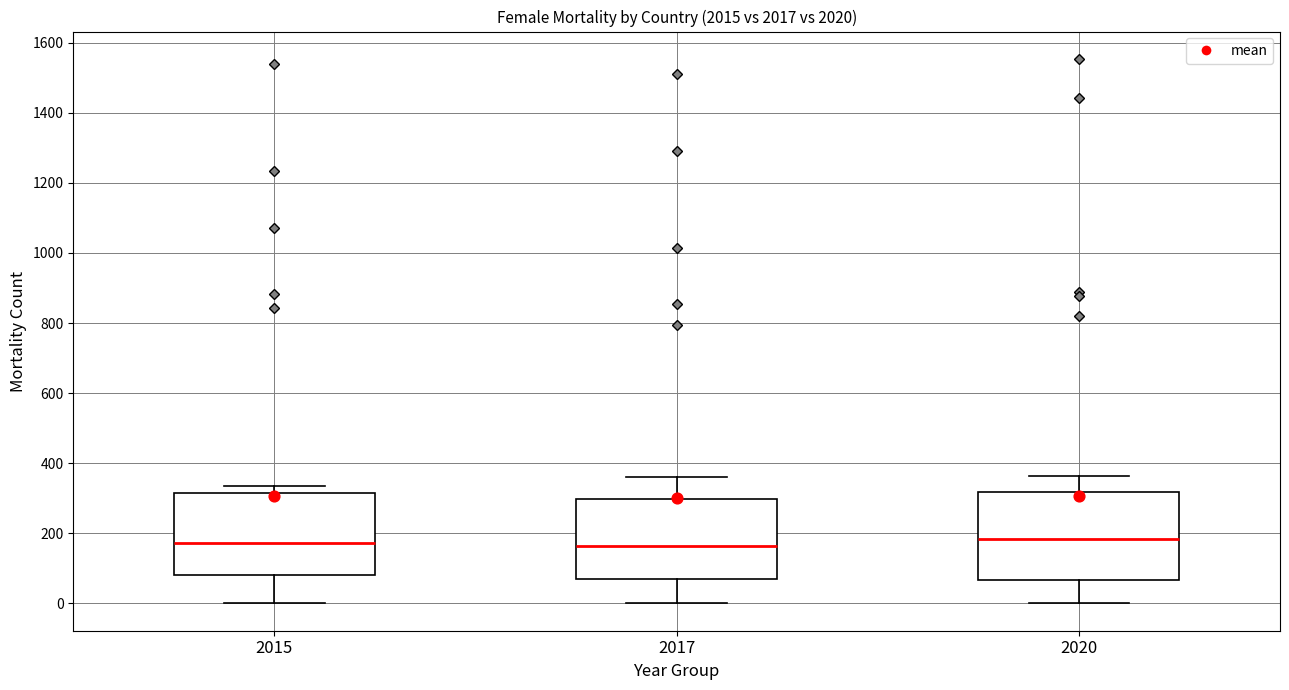

Reading left to right, transcribe this box plot: for each box, give where its median line is, the range the box spans, and where its two whiskers end, as read against the y-axis. The values are not printed on the chart, so give them approximately, as read against the axis.

2015: median 180, box 80 to 320, whiskers 0 to 340
2017: median 160, box 60 to 300, whiskers 0 to 360
2020: median 180, box 60 to 320, whiskers 0 to 360